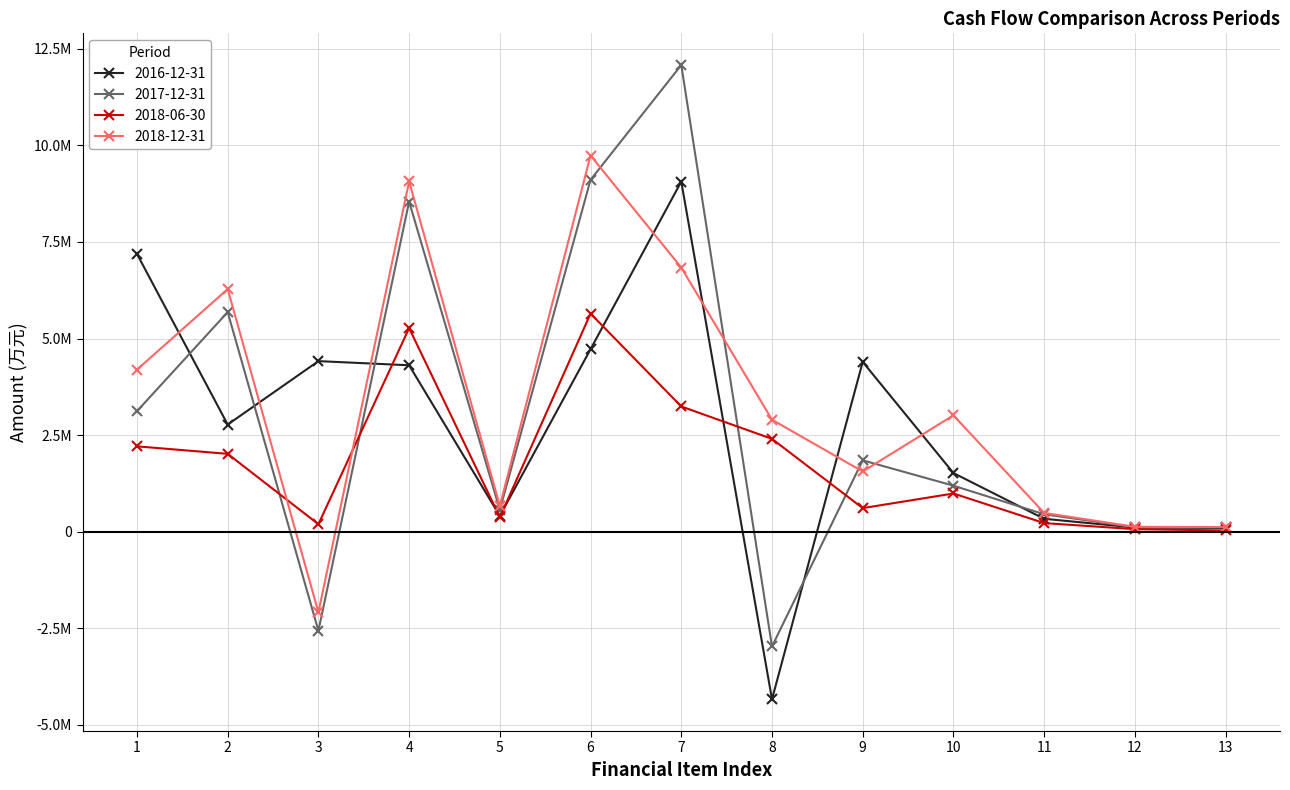

What is the value of the 2016-12-31 point at the 12th from the left?

108863